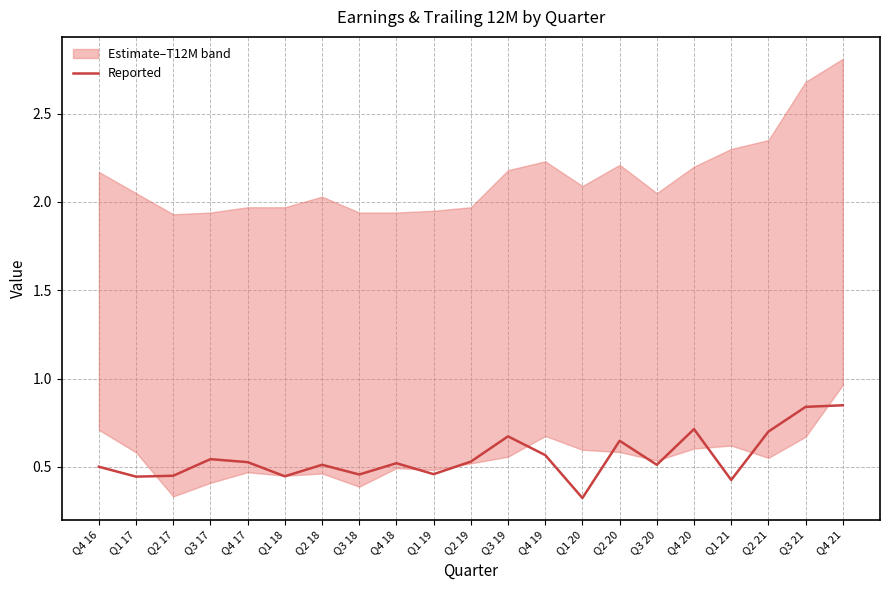

At which label is the value closest to 0?

Q1 20